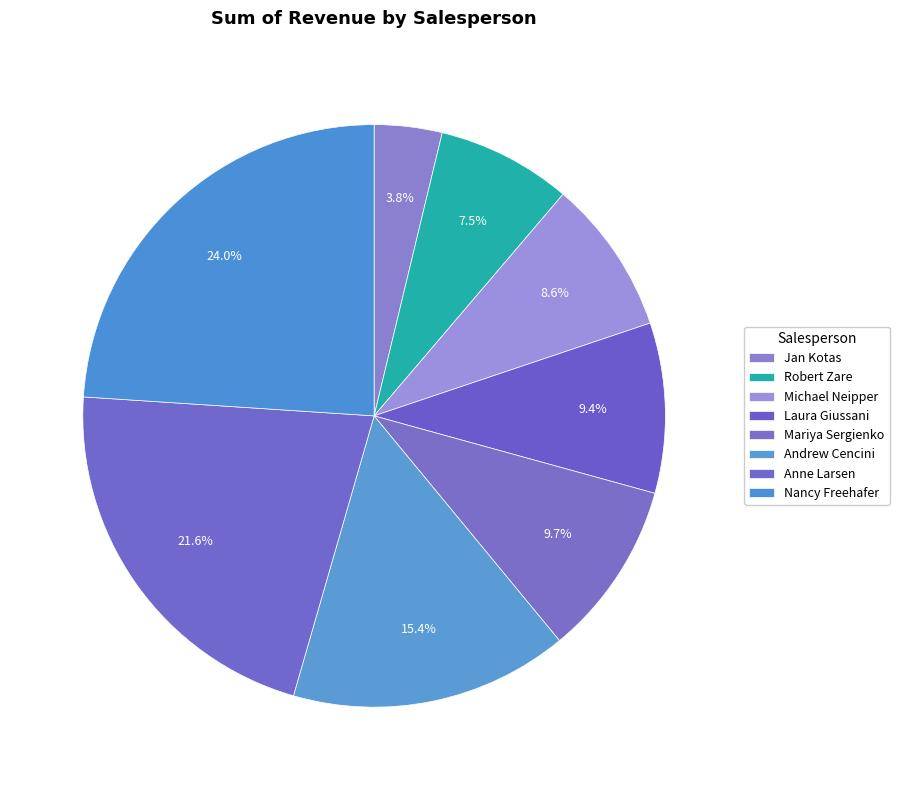

Rank the categories by value from highest to lowest.

Nancy Freehafer, Anne Larsen, Andrew Cencini, Mariya Sergienko, Laura Giussani, Michael Neipper, Robert Zare, Jan Kotas